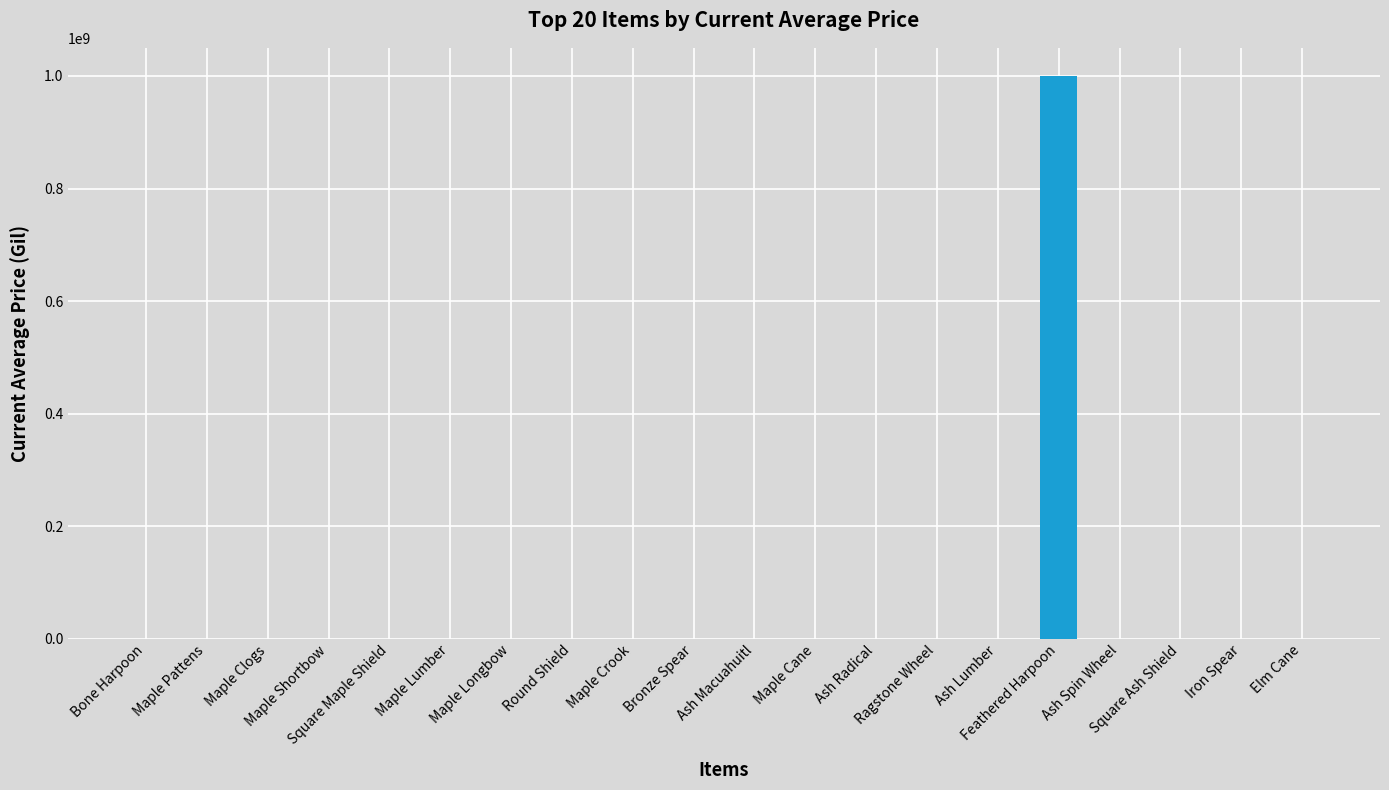

What is the maximum value shown in the chart?

1000000000